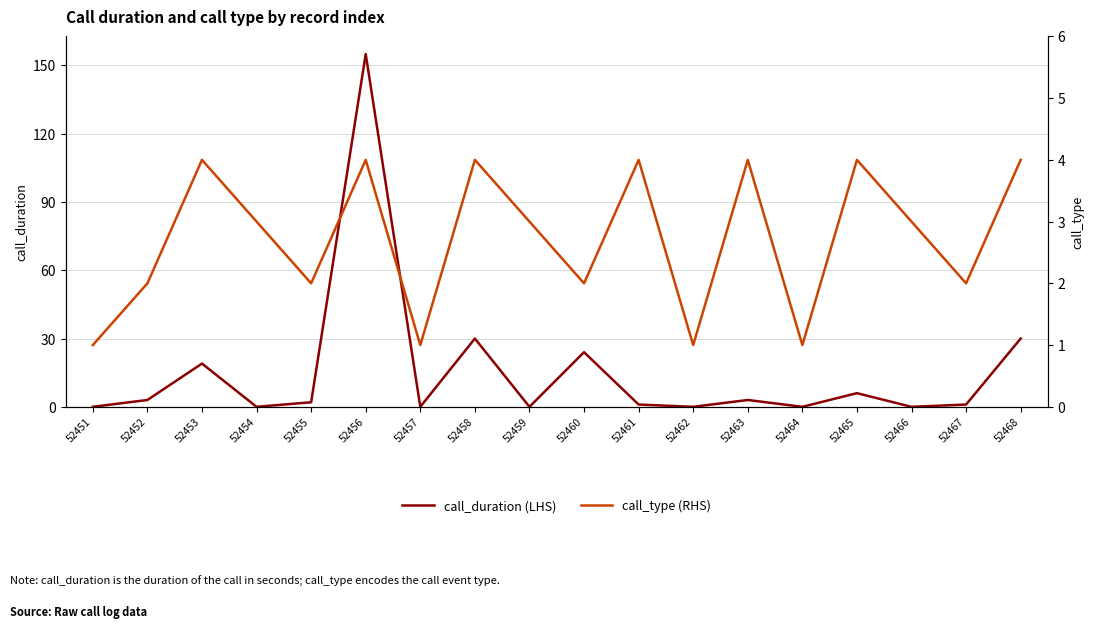

How many interior local peaks does the call_type (RHS) series have?

6